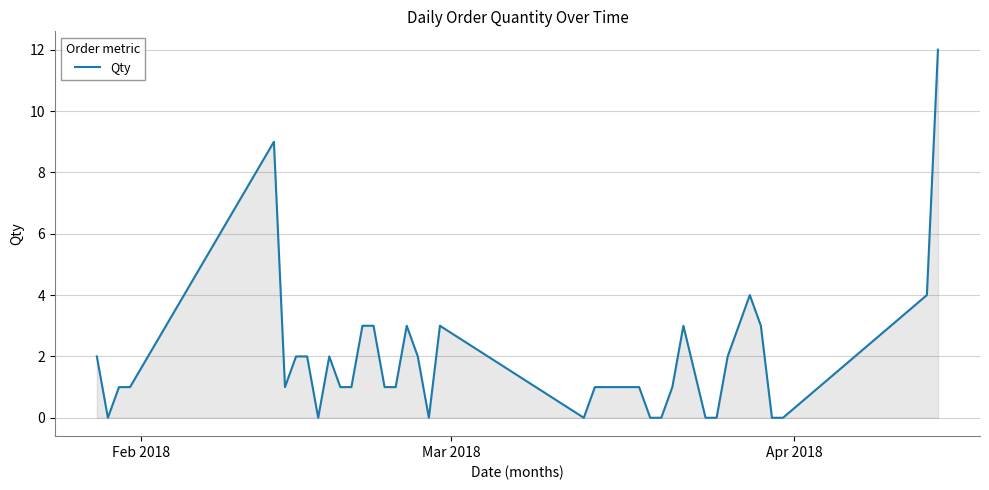

What is the maximum value shown in the chart?

12